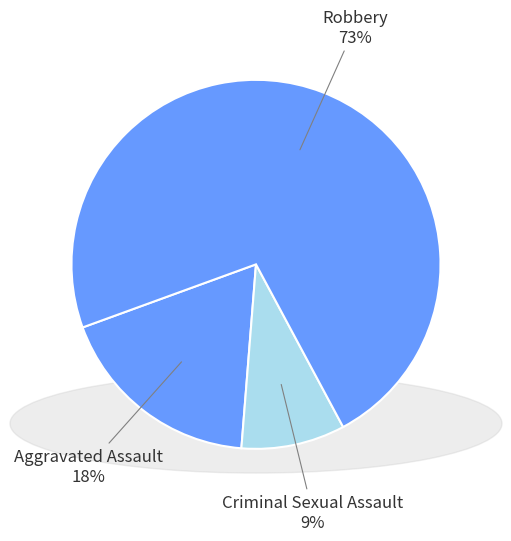

Which slice represents more than half of the pie?

Robbery